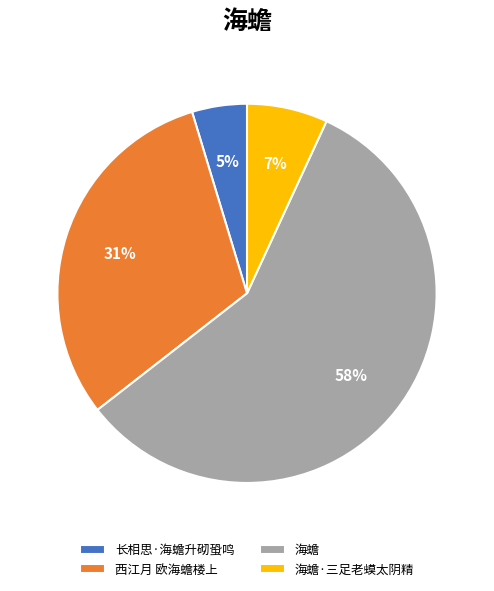

How many slices are in this pie chart?

4